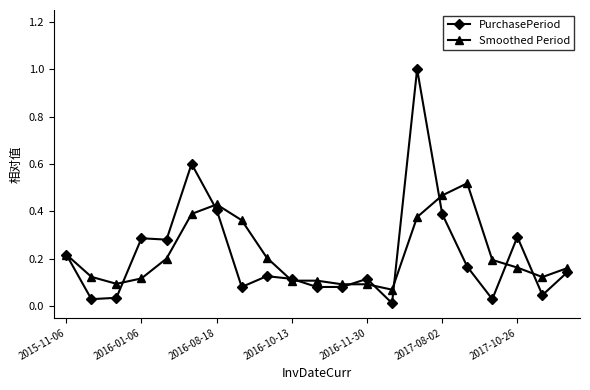

True or false: Smoothed Period and PurchasePeriod cross at least once.

True